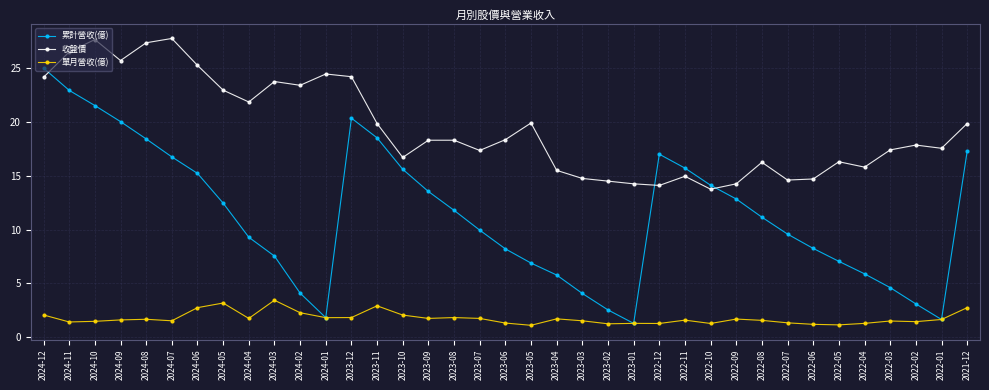

Which series has the largest range (max minus min)?

累計營收(億)